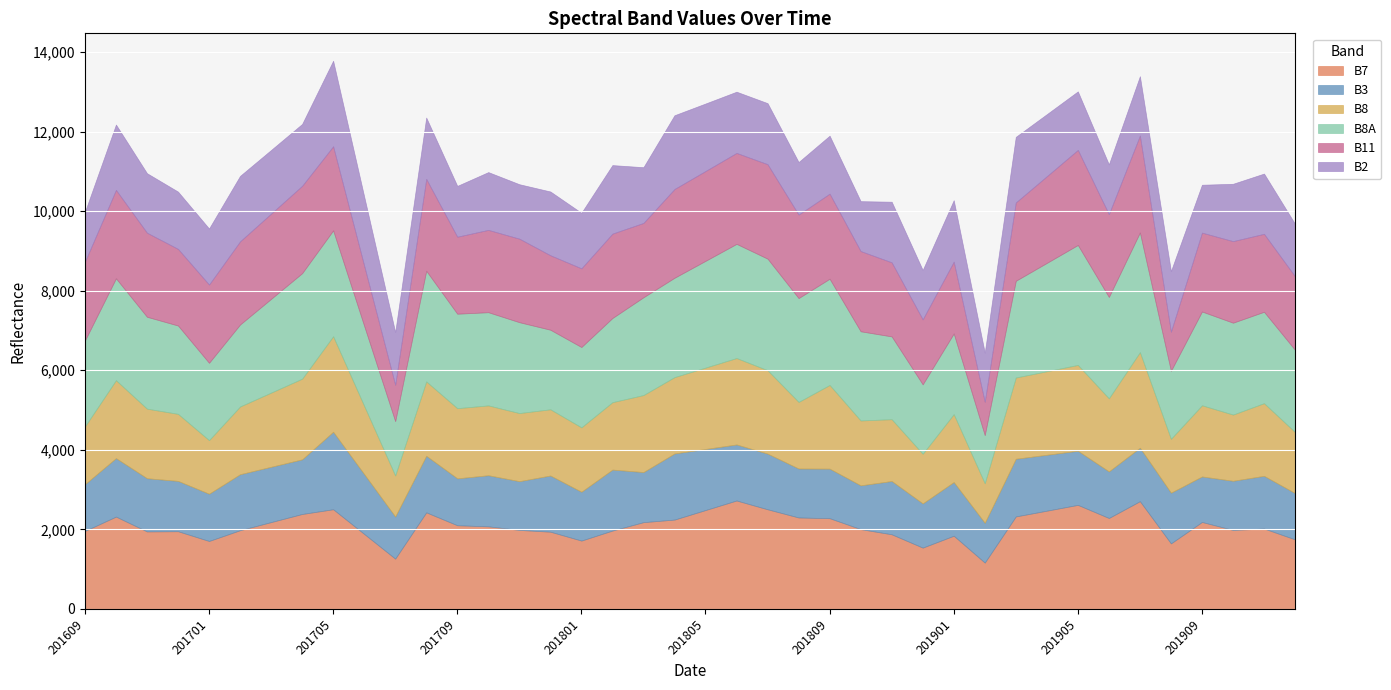

How many lines are shown in the chart?

6